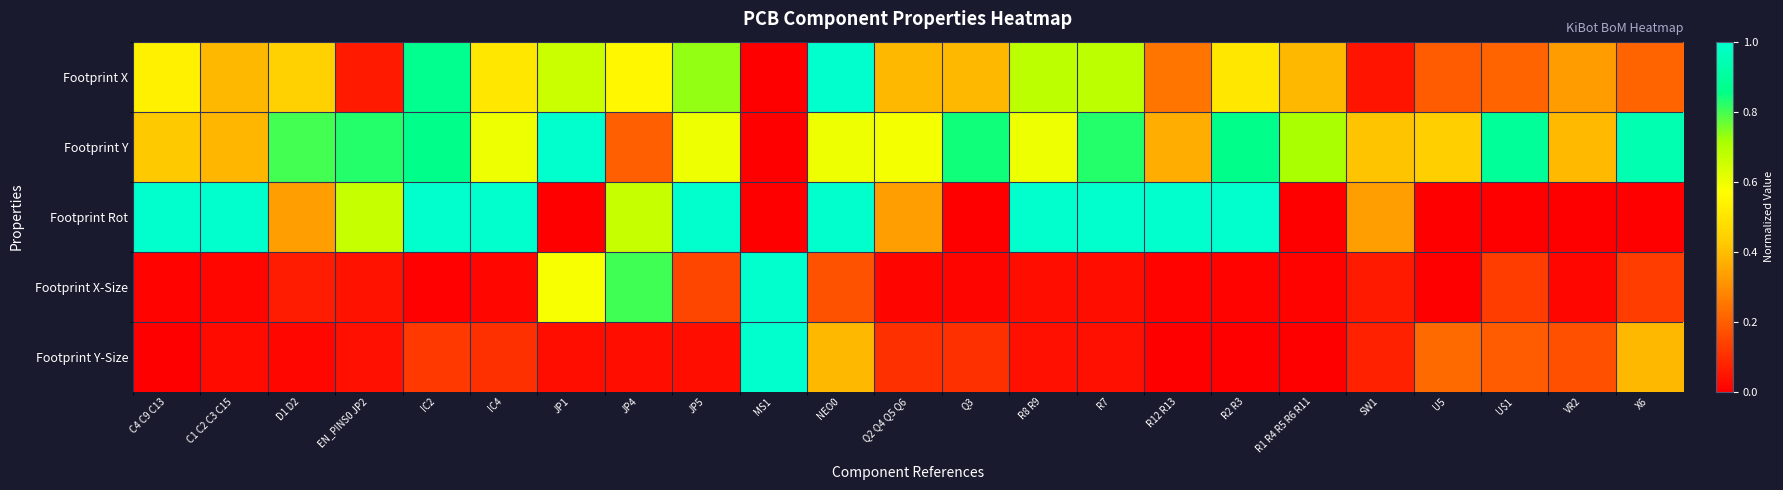

At which category is the sum across all series the highest?

NEO0